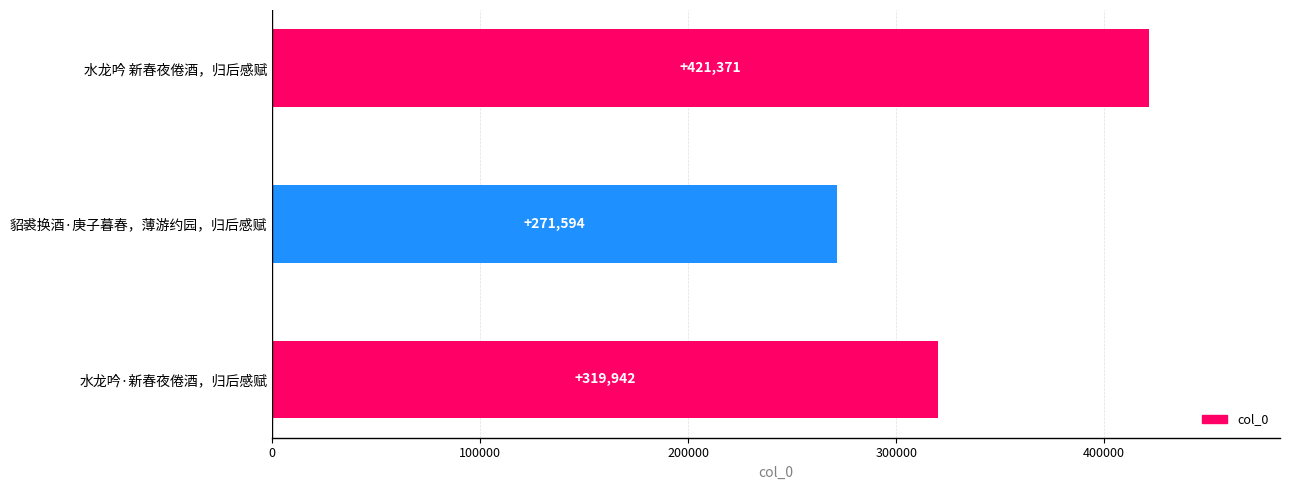

List the labels in order of value, largest first.

水龙吟 新春夜倦酒，归后感赋, 水龙吟·新春夜倦酒，归后感赋, 貂裘换酒·庚子暮春，薄游约园，归后感赋